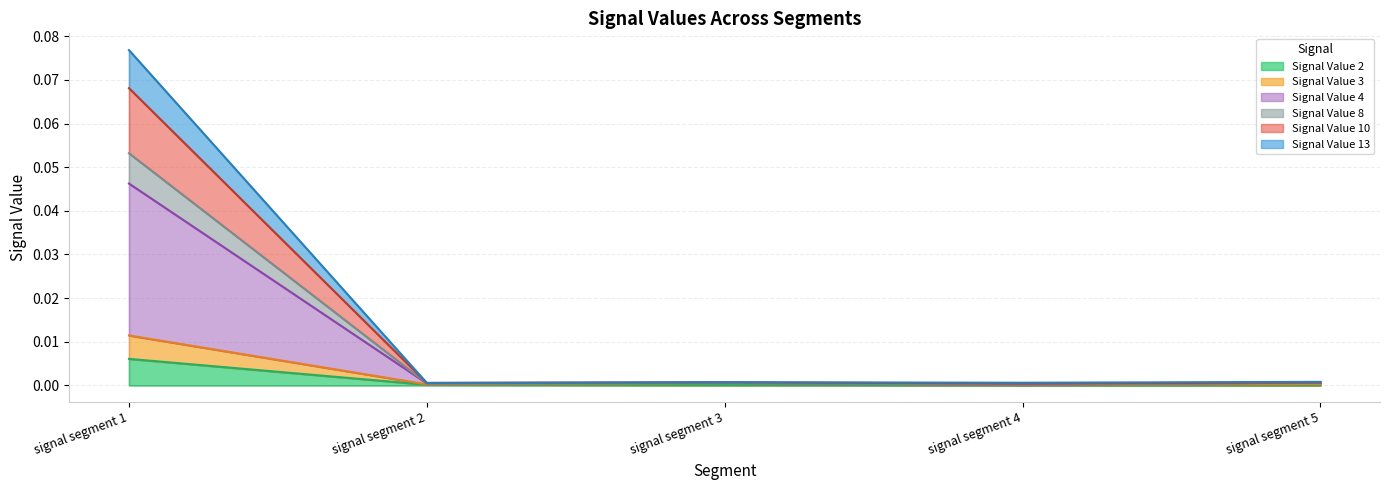

True or false: Signal Value 13 has more than 1 interior local peaks.

False